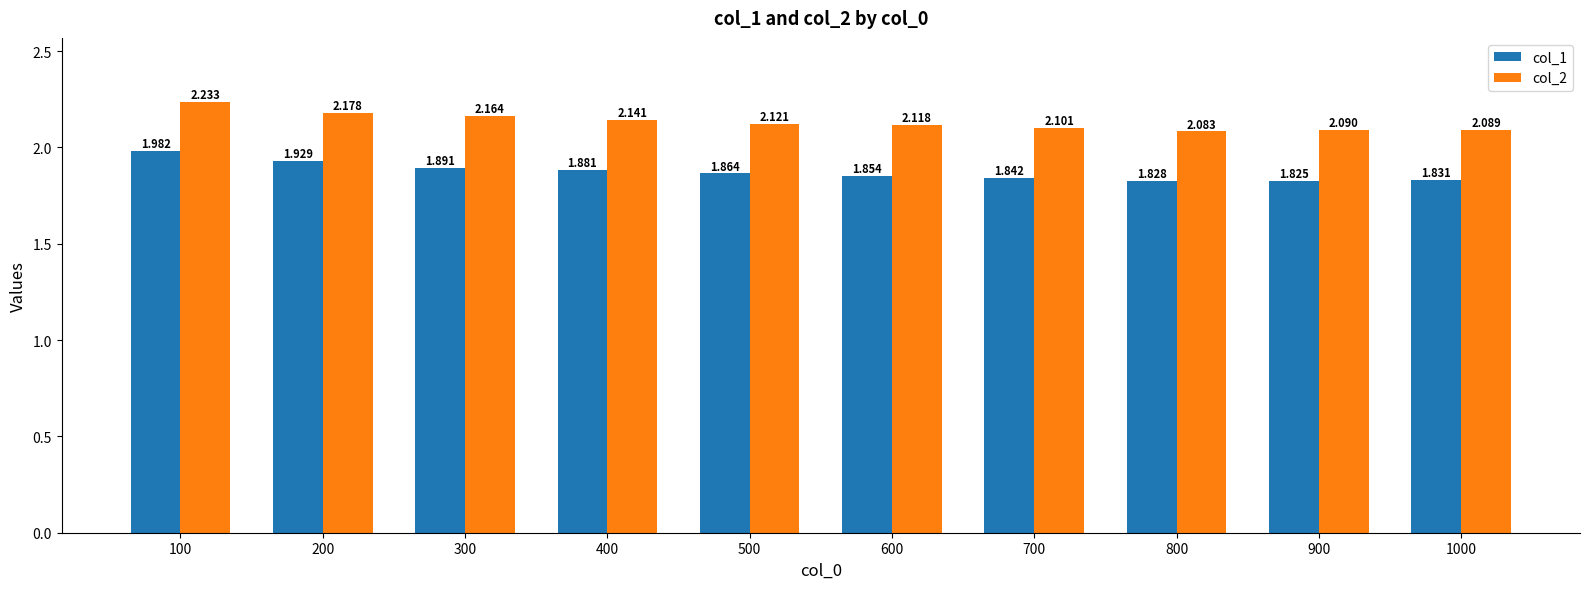

List the series in order of their overall mean, highest first.

col_2, col_1